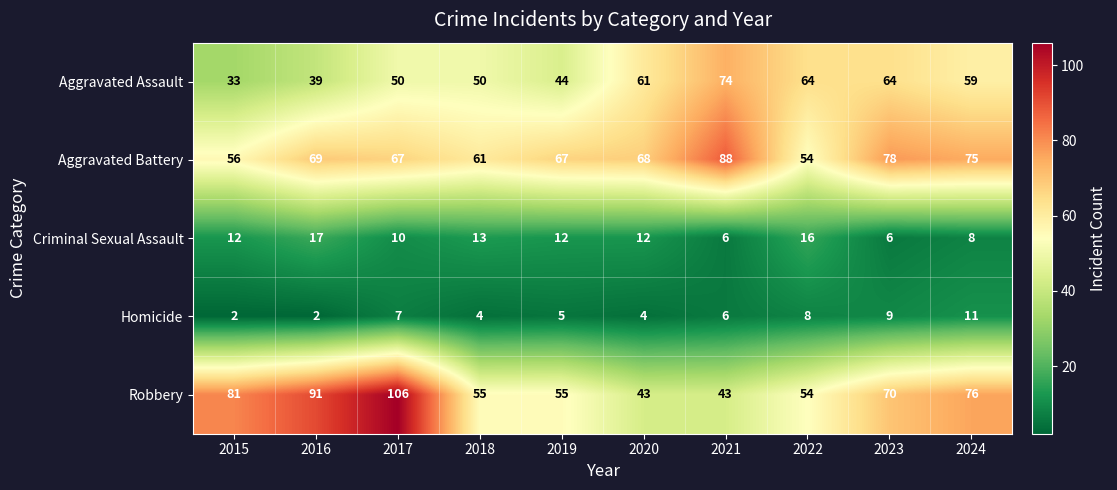

Which series has the largest total across all categories?

Aggravated Battery